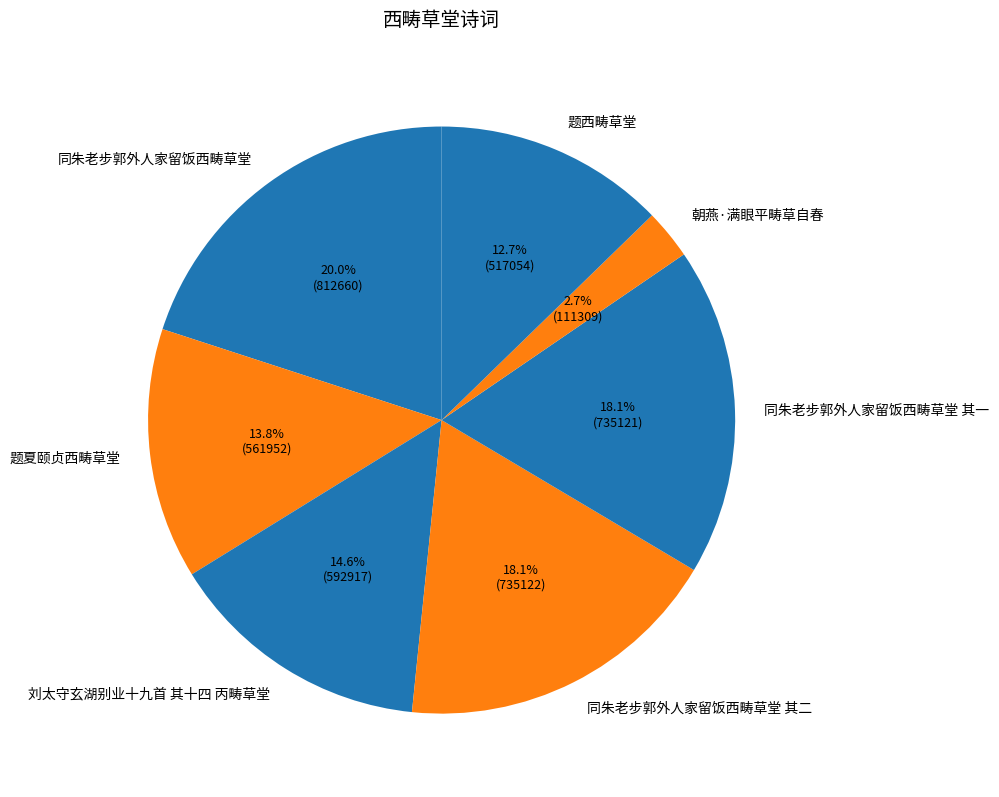

Combined, what portion of the pie is 同朱老步郭外人家留饭西畴草堂 其一 and 题夏颐贞西畴草堂?

31.9%